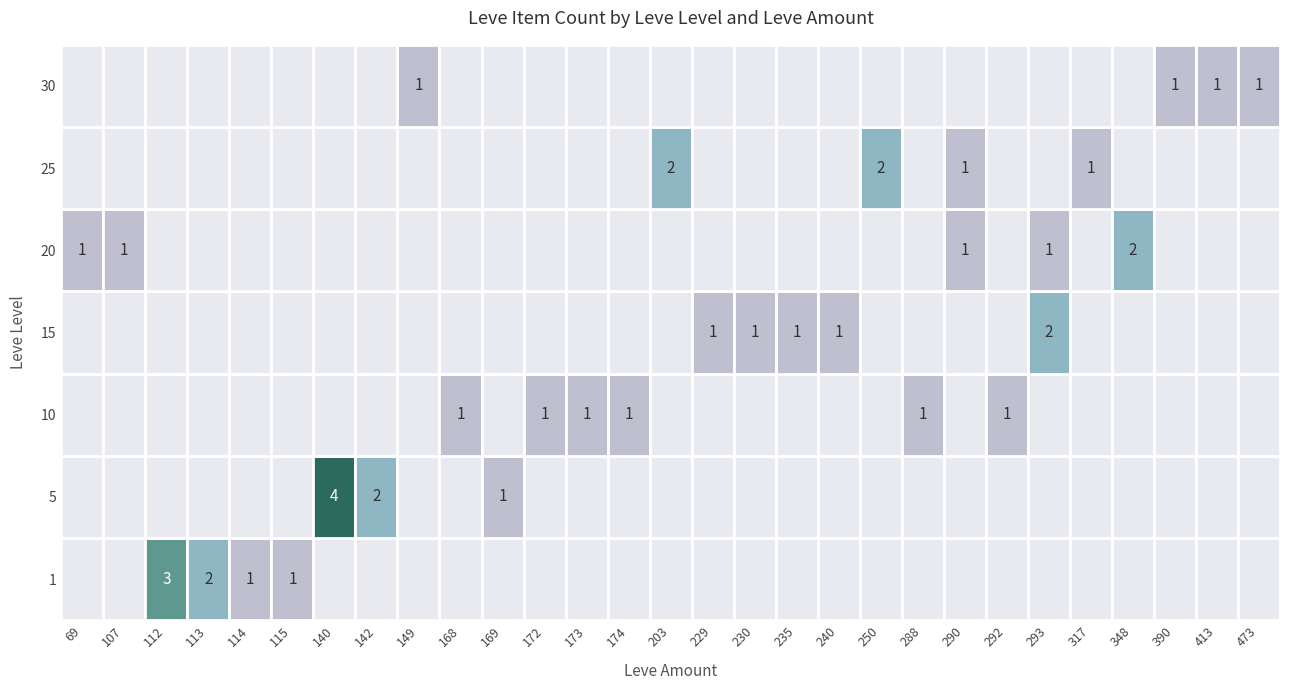

How many distinct data groups are displayed?

7